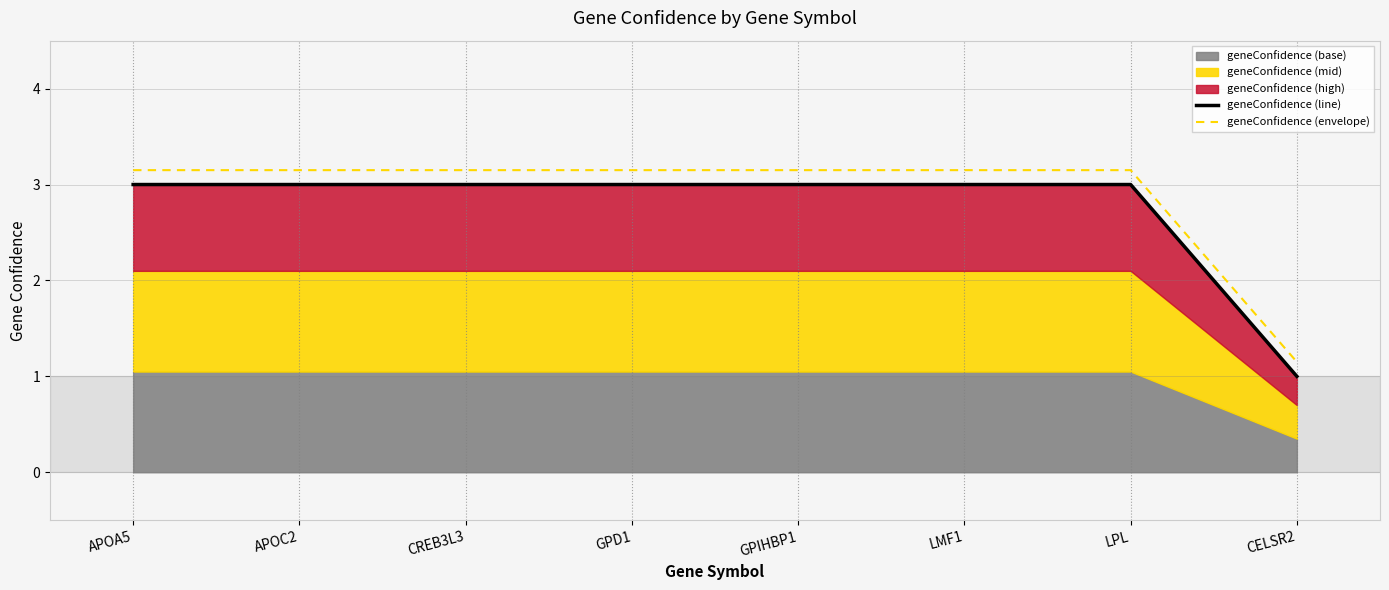

What is the smallest value displayed?

1.0